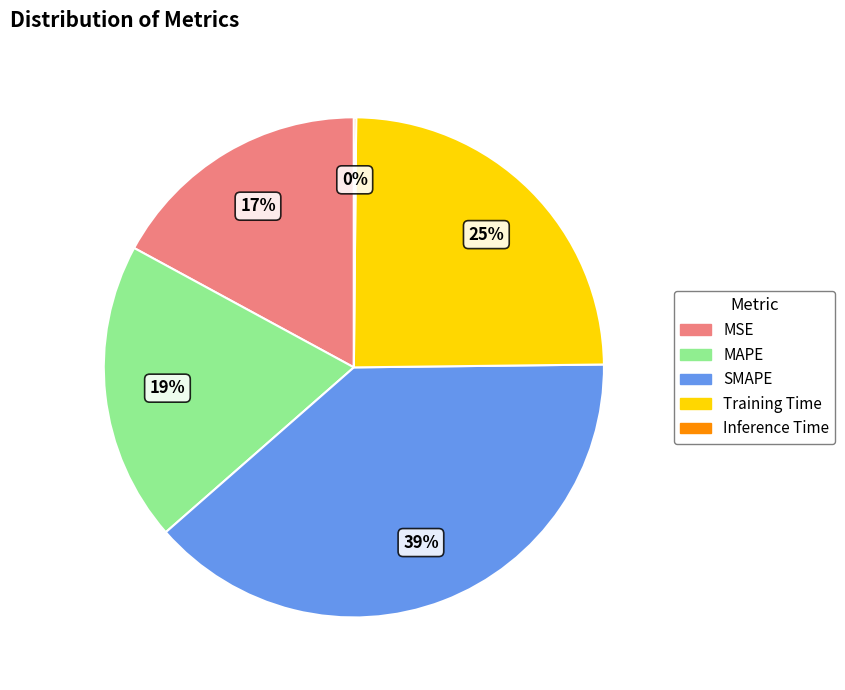

Does SMAPE represent more than half of the total?

No